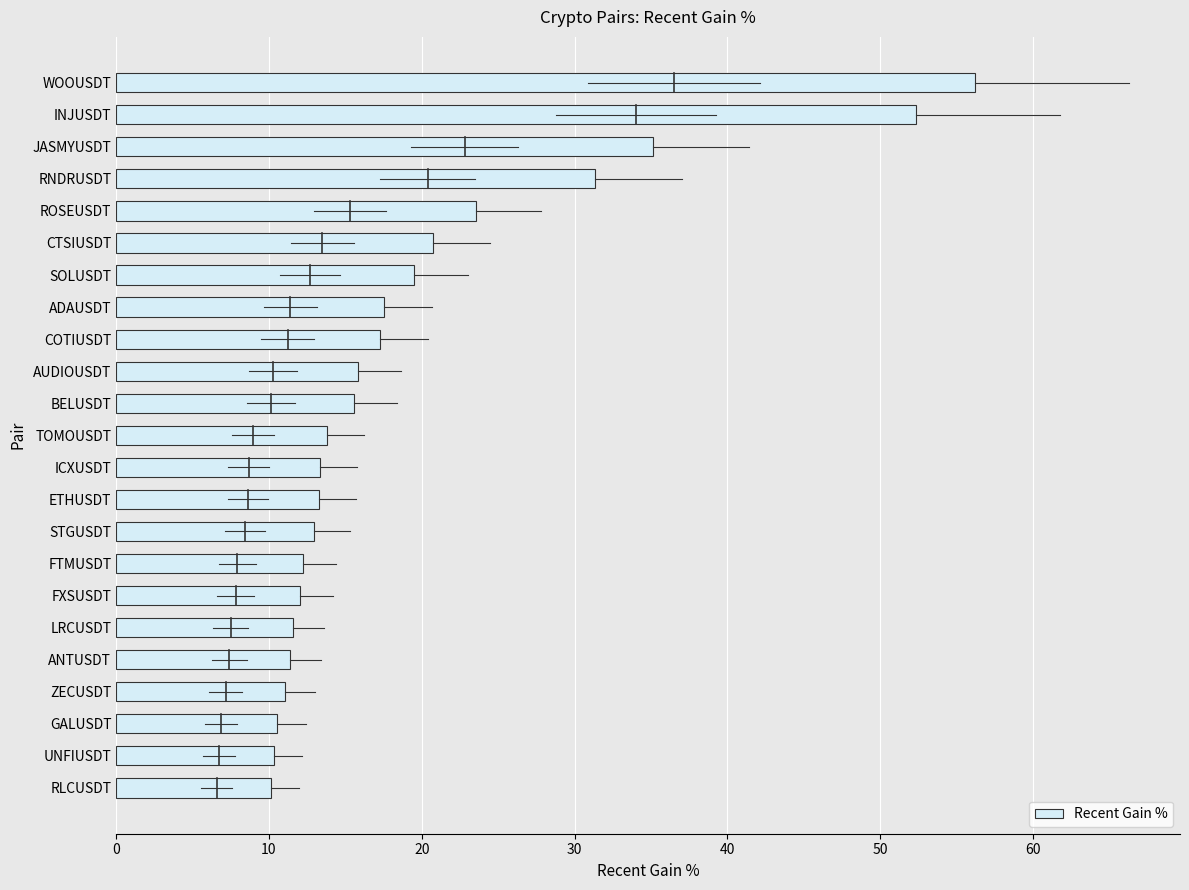

What is the approximate value at COTIUSDT?

17.3